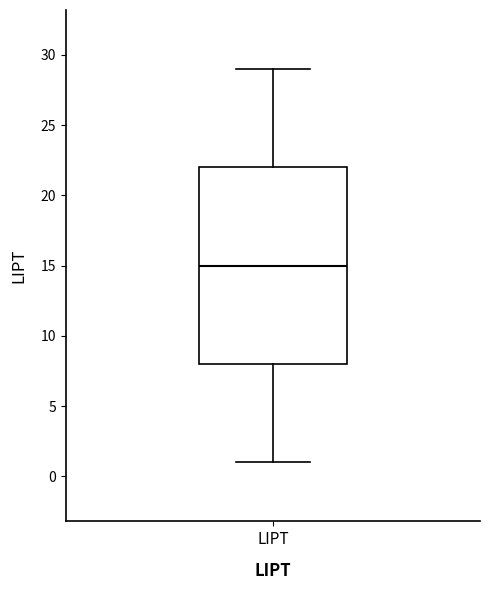

Where does the median line of the box for LIPT sit on the y-axis? The values are not printed on the chart, so give them approximately, as read against the axis.

15